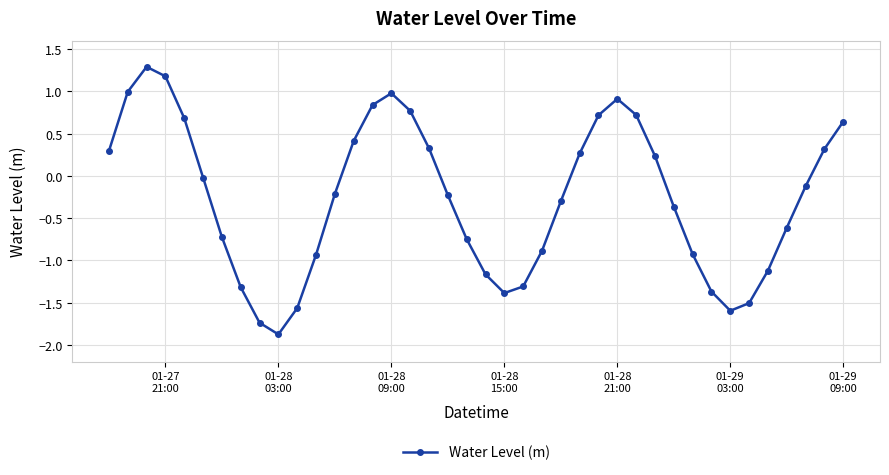

True or false: there are more than 2 points higher than both neighbors.

True